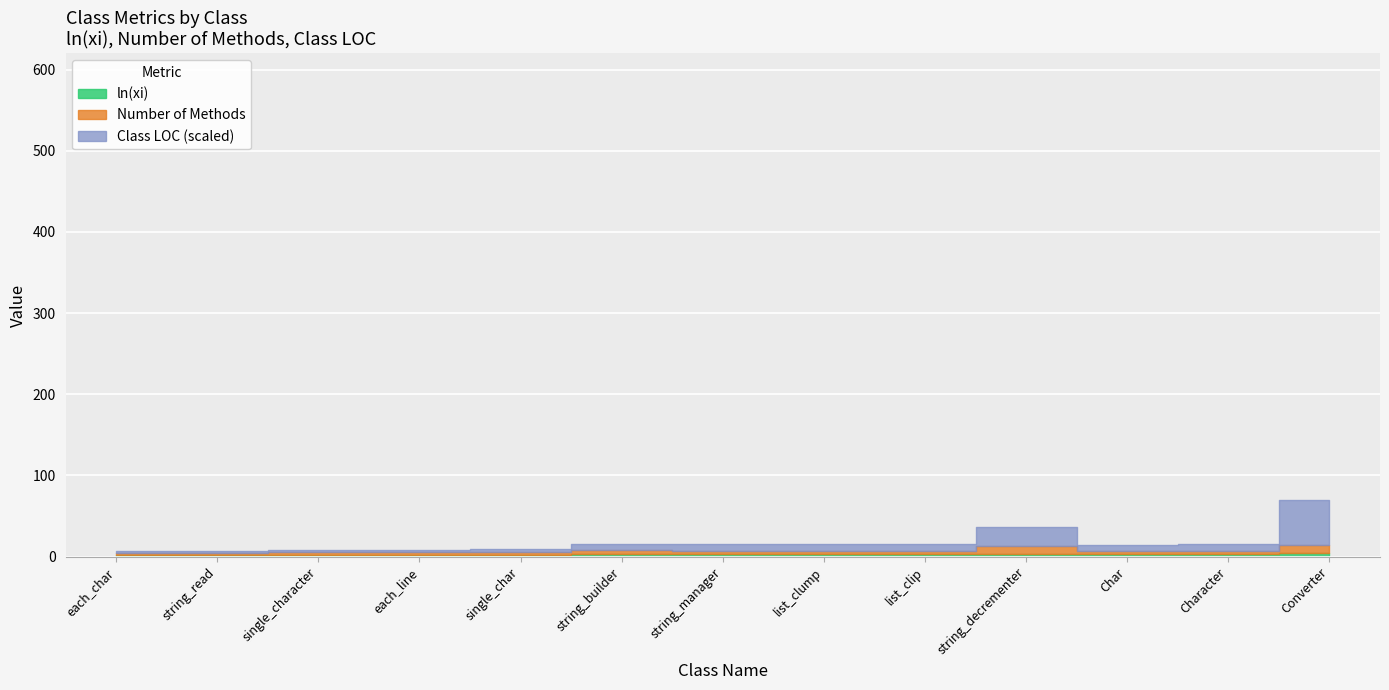

True or false: ln(xi) has more than 1 points higher than both neighbors.

False